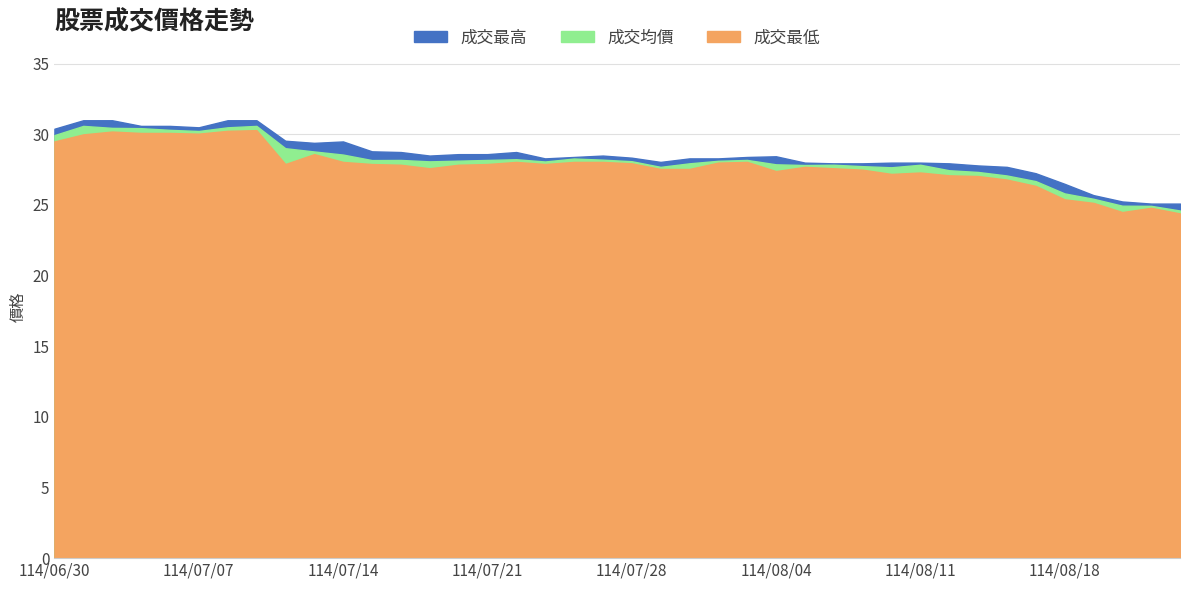

At which category is the sum across all series the highest?

114/07/09